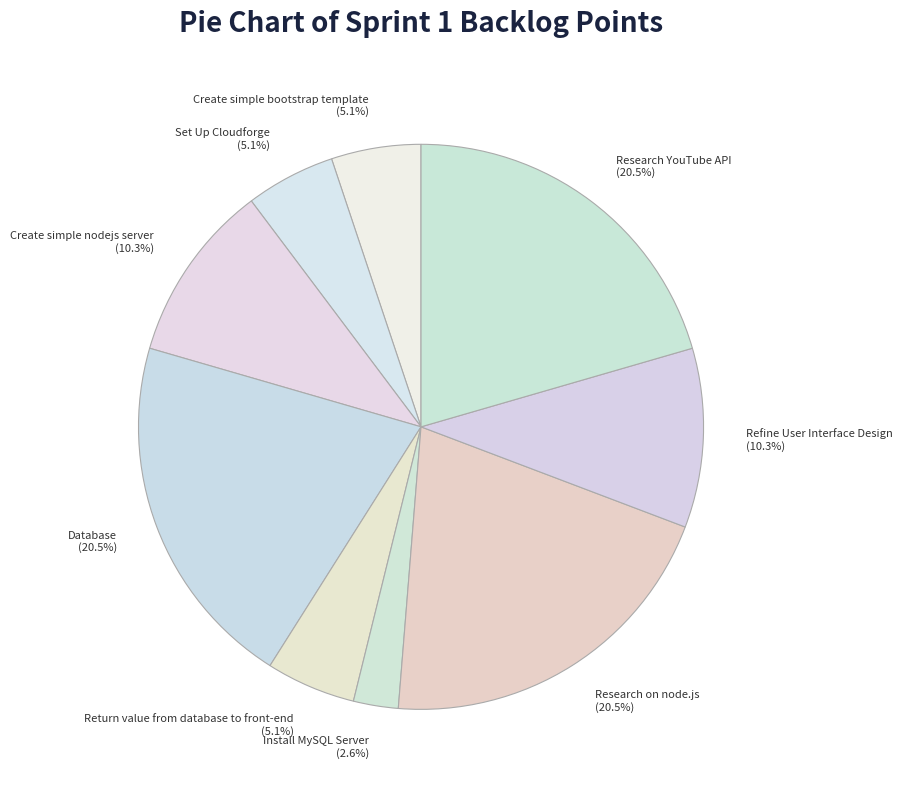

How many segments does this pie chart have?

9